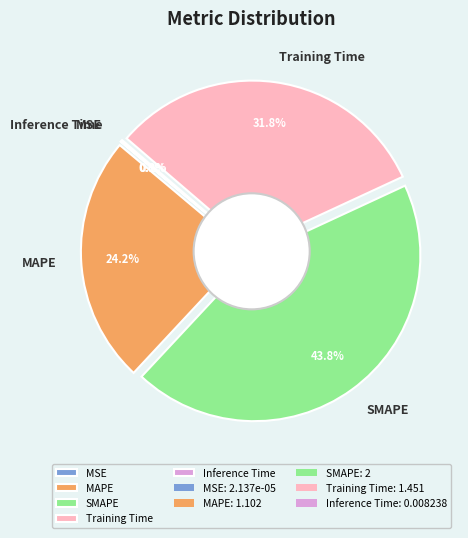

Count the number of slices in the pie.

5